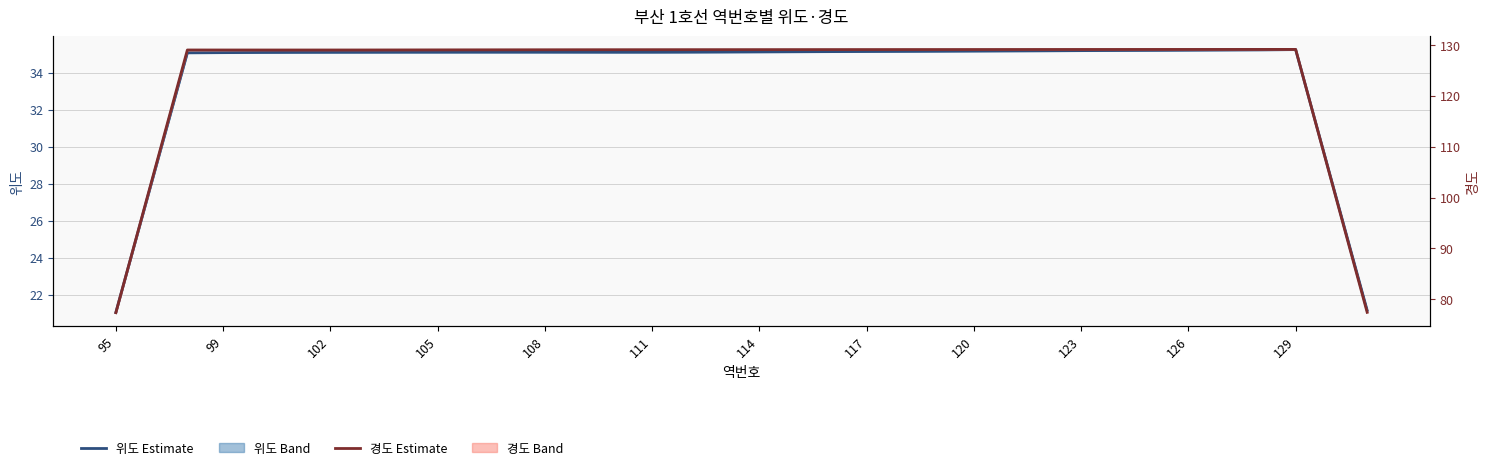

True or false: 경도 (Longitude) and 위도 (Latitude) cross at least once.

False